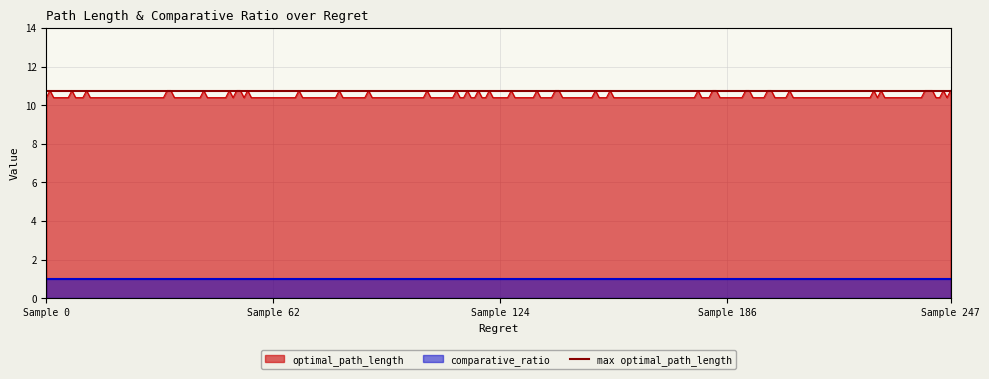

What is the total value across all series at 0?

11.4